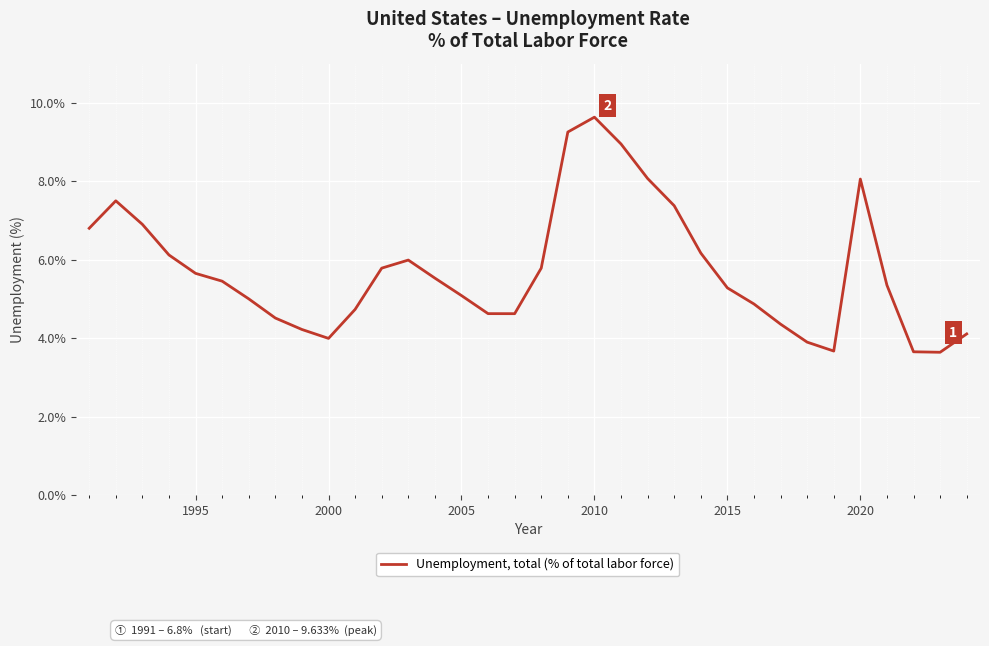

What is the greatest value displayed?

9.6